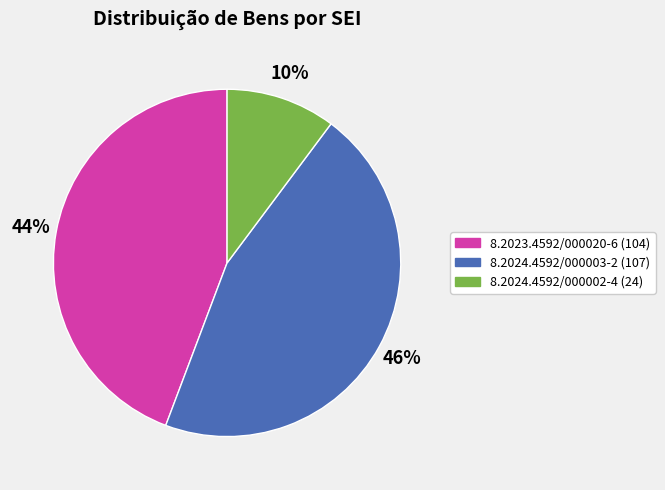

To the nearest percent, what is the combined percentage of 8.2024.4592/000002-4 and 8.2023.4592/000020-6?

54%